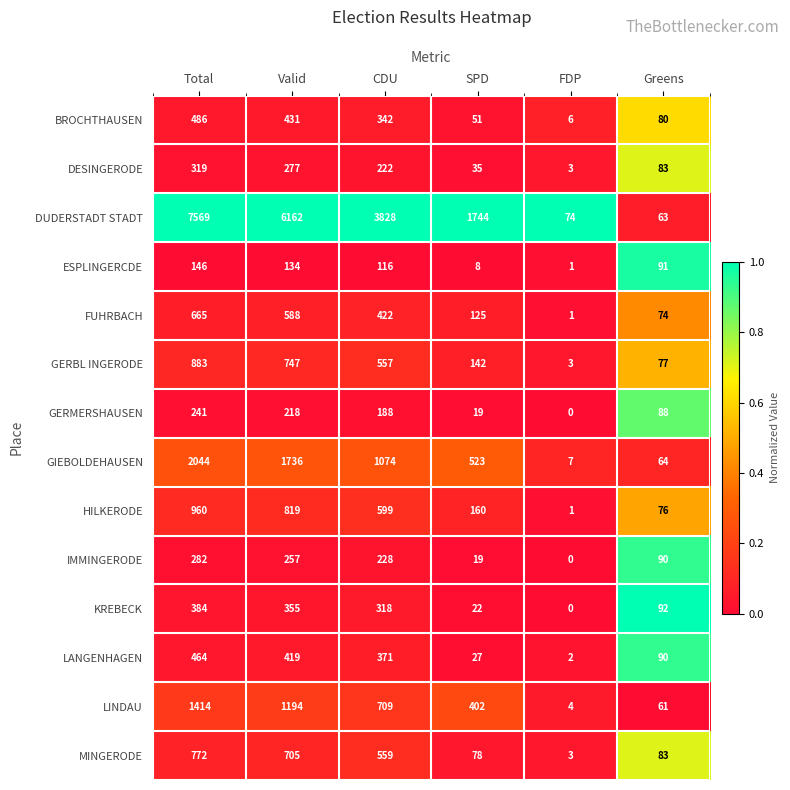

Which series has the largest range (max minus min)?

DUDERSTADT STADT